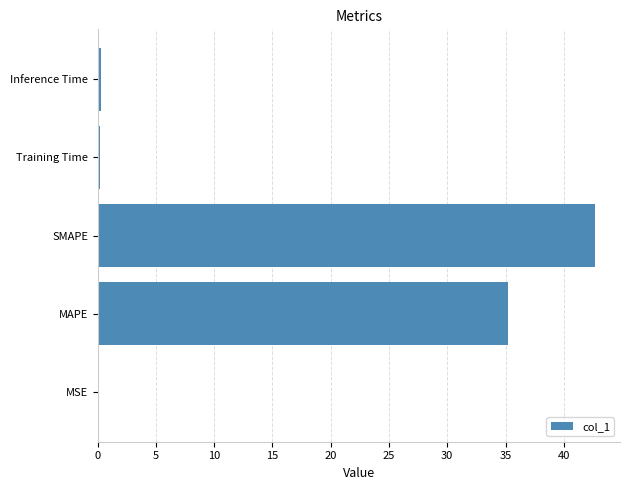

Which label corresponds to the largest value in the chart?

SMAPE